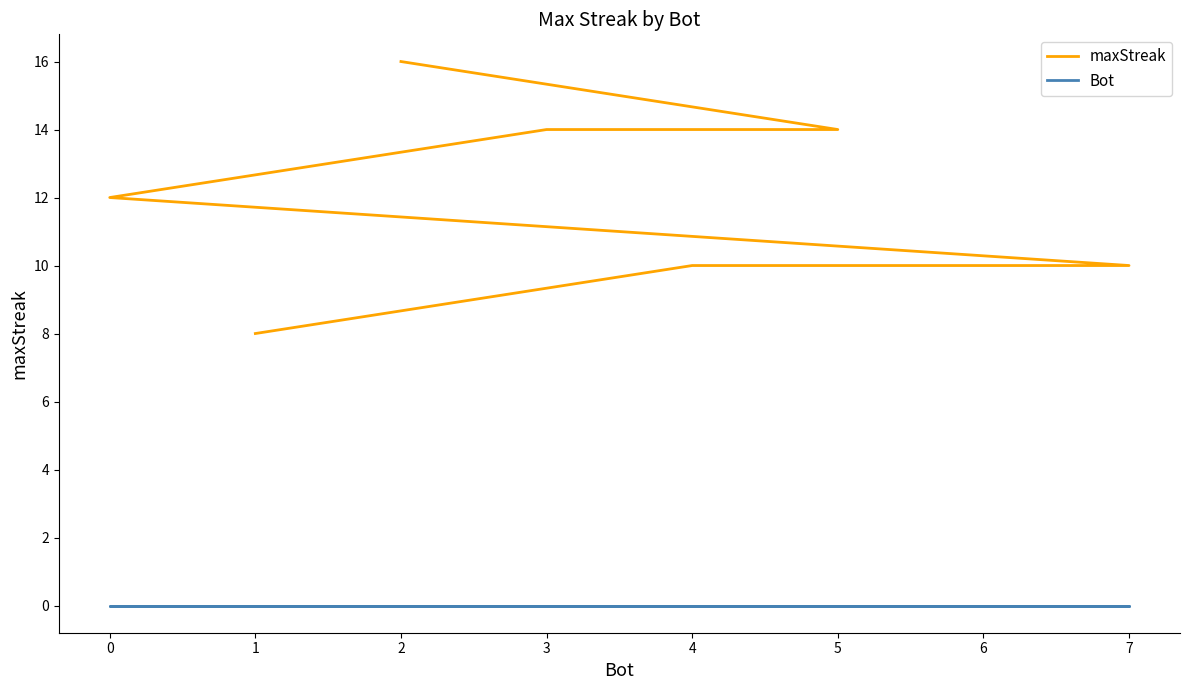

Between 5 and 4, which series saw the biggest shift?

maxStreak